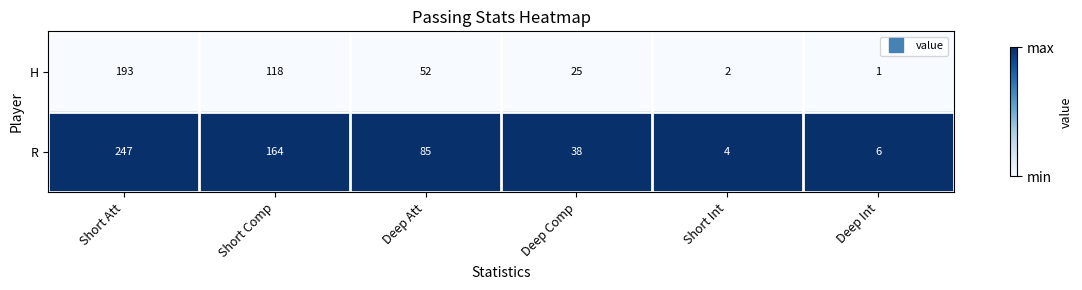

At which category is the sum across all series the highest?

Short Att